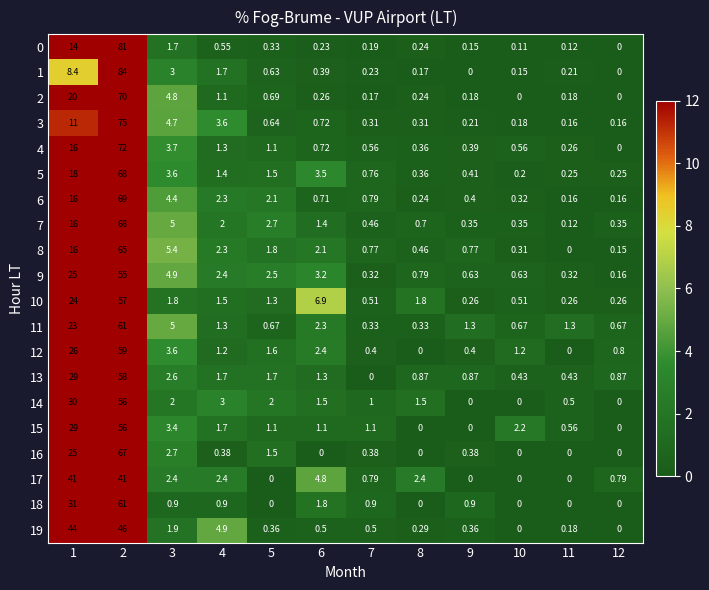

Is the value of 3 at 11 greater than the value of 7 at 2?

No